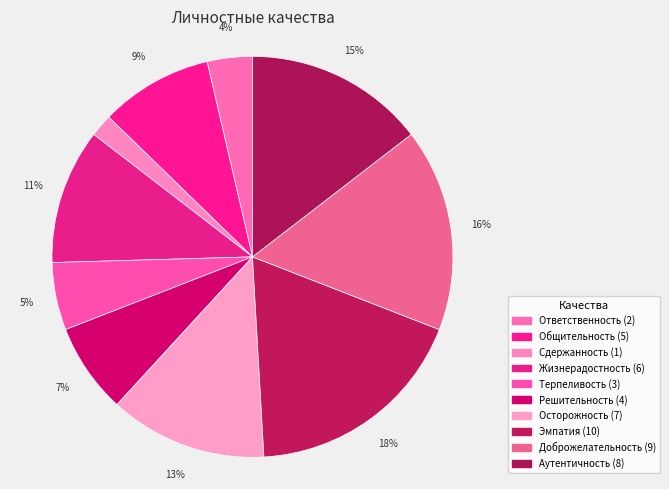

Which slice is the smallest?

Сдержанность